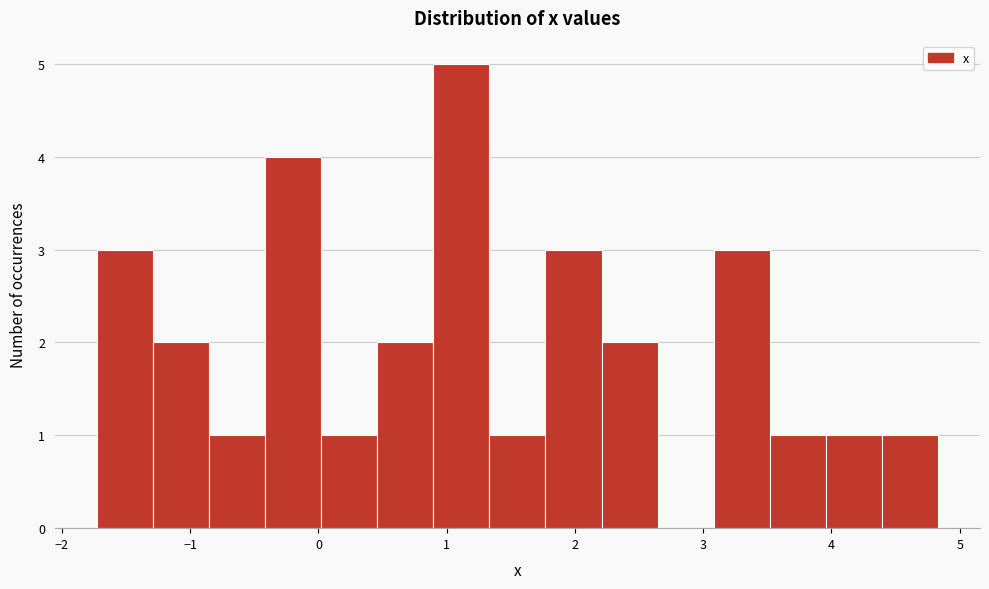

What is the height of the bar covering 4.0 to 4.4 on the x-axis? Neither the bar edges nor the heights are printed on the chart, so give them approximately, as read against the axes.

1